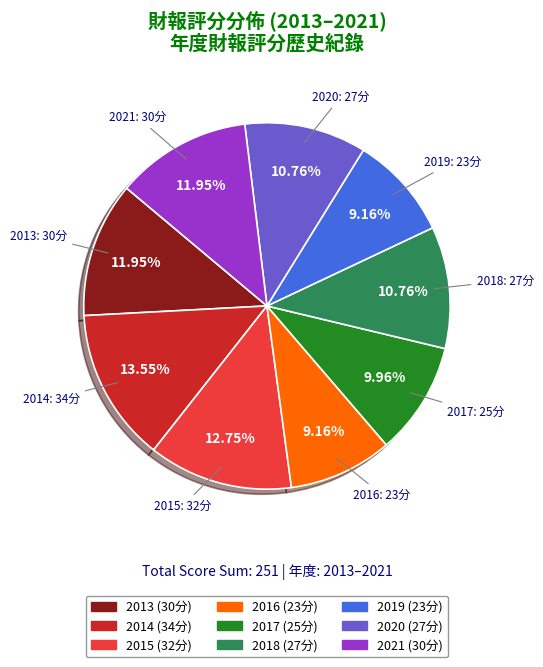

How many segments does this pie chart have?

9